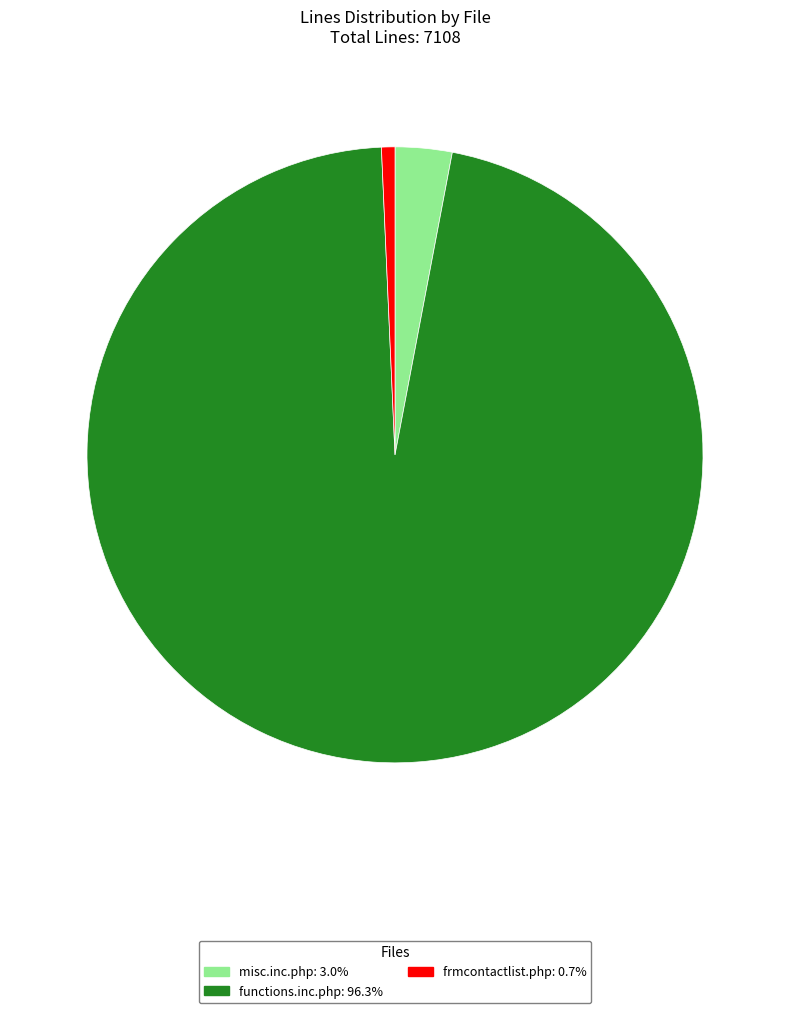

What is the largest slice in the pie chart?

functions.inc.php